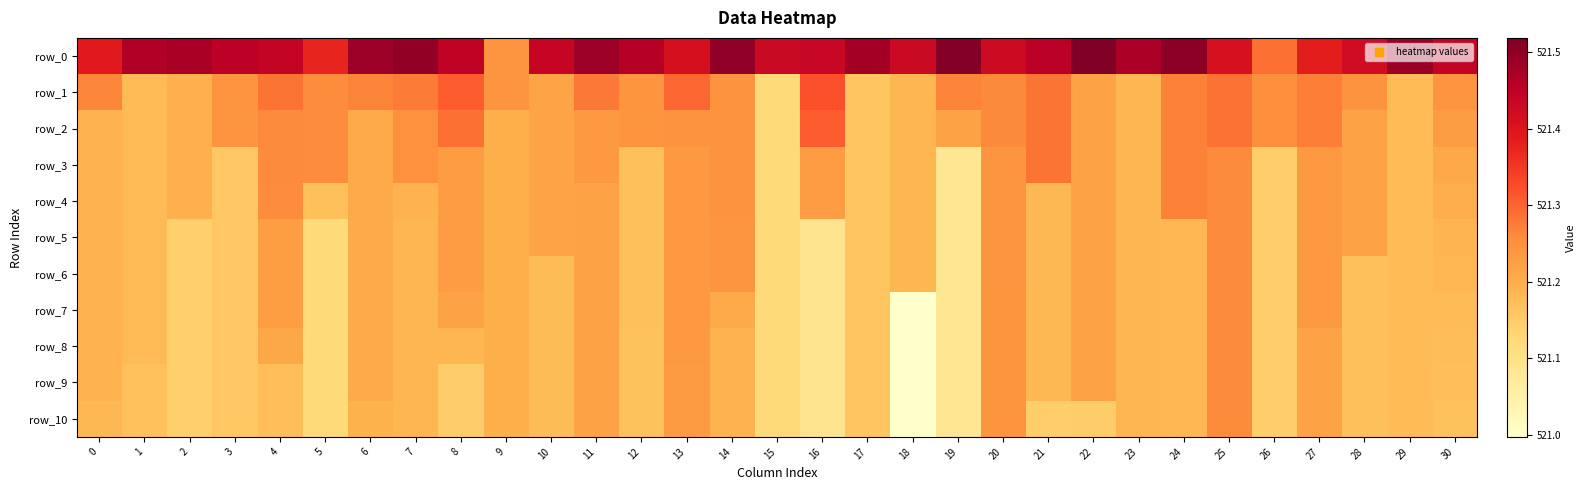

Rank the series by their maximum value, from highest to lowest.

row_0, row_1, row_2, row_3, row_4, row_5, row_6, row_7, row_8, row_9, row_10